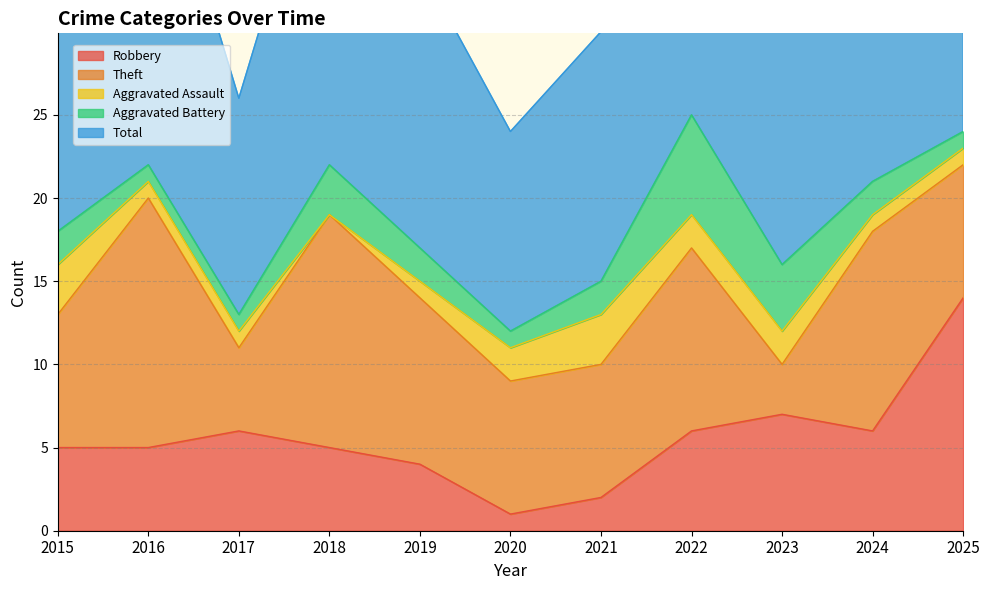

What is the highest value of the Robbery series?

14